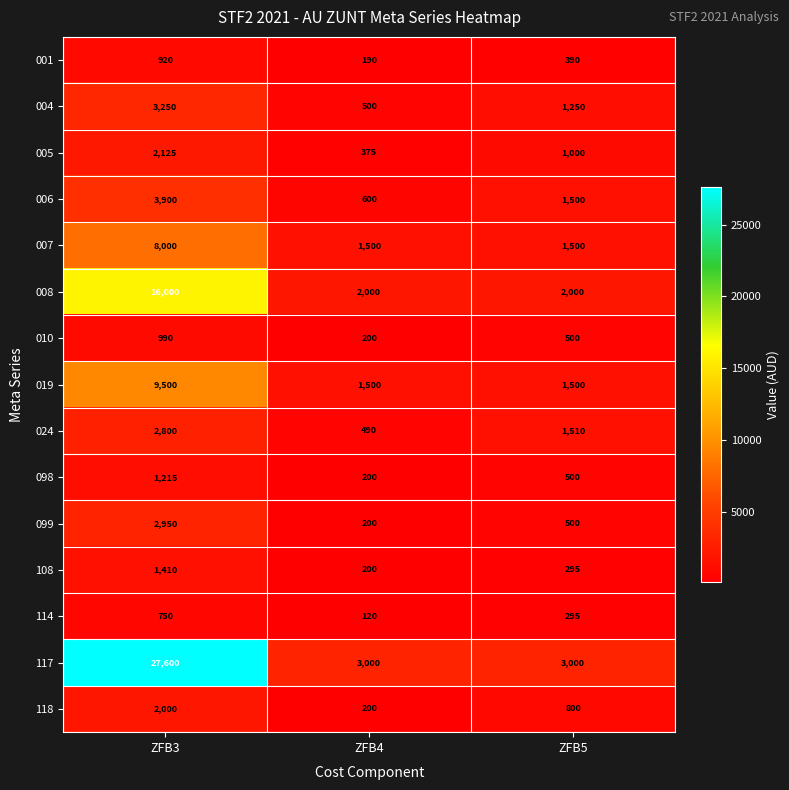

Read the 010 value at ZFB3, to the nearest 50.

1000